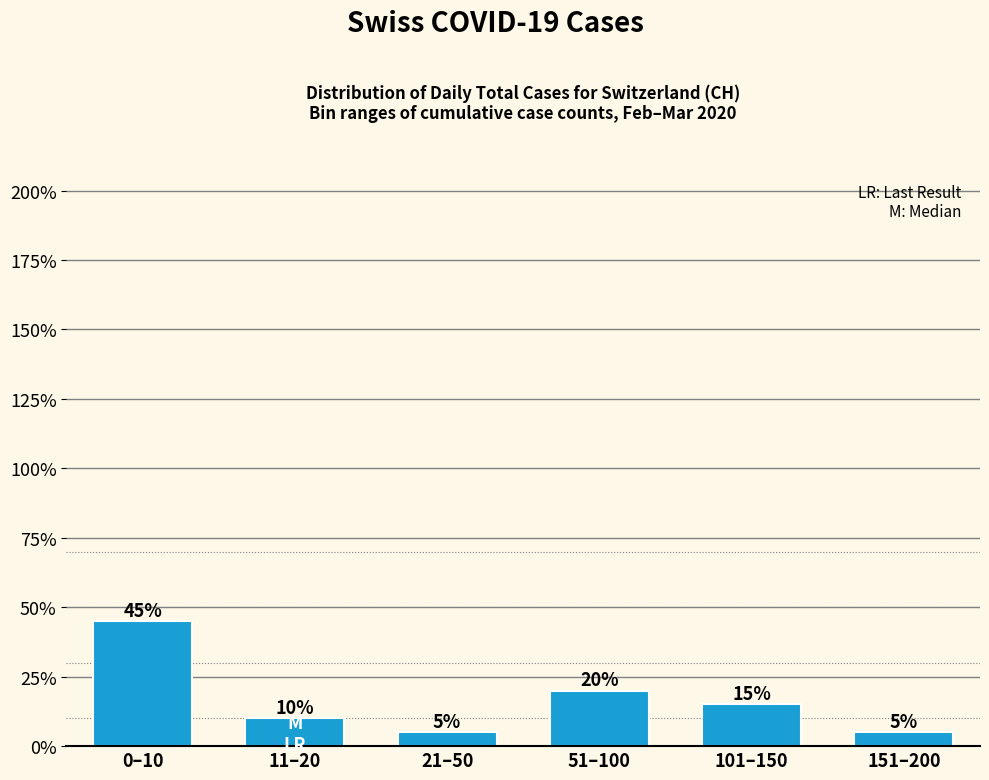

How many values are between 5 and 20?

5